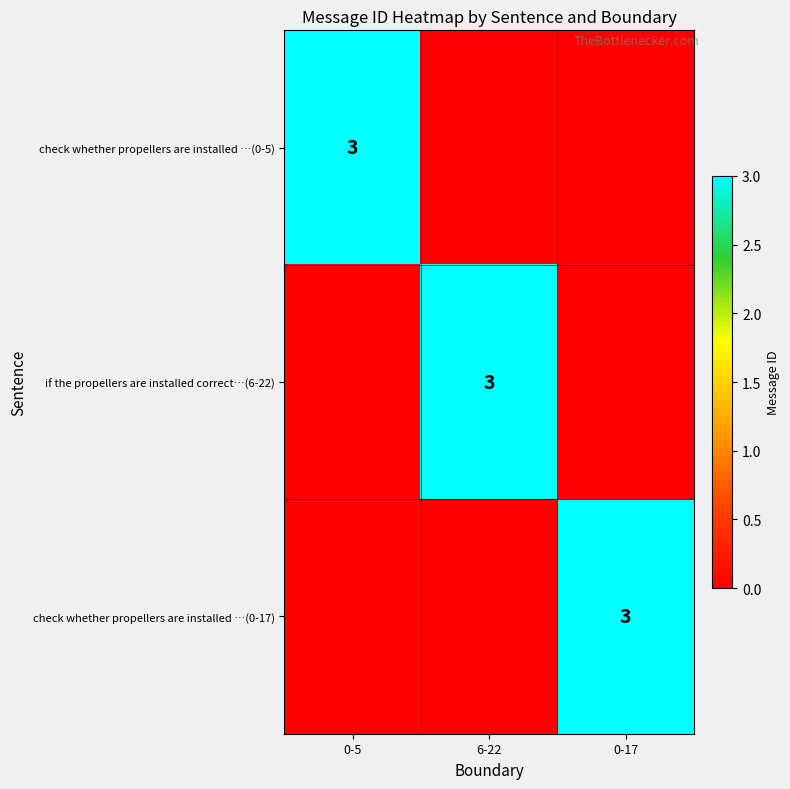

The value of if the propellers are installed correct…(6-22) at 6-22 is 4. True or false?

False